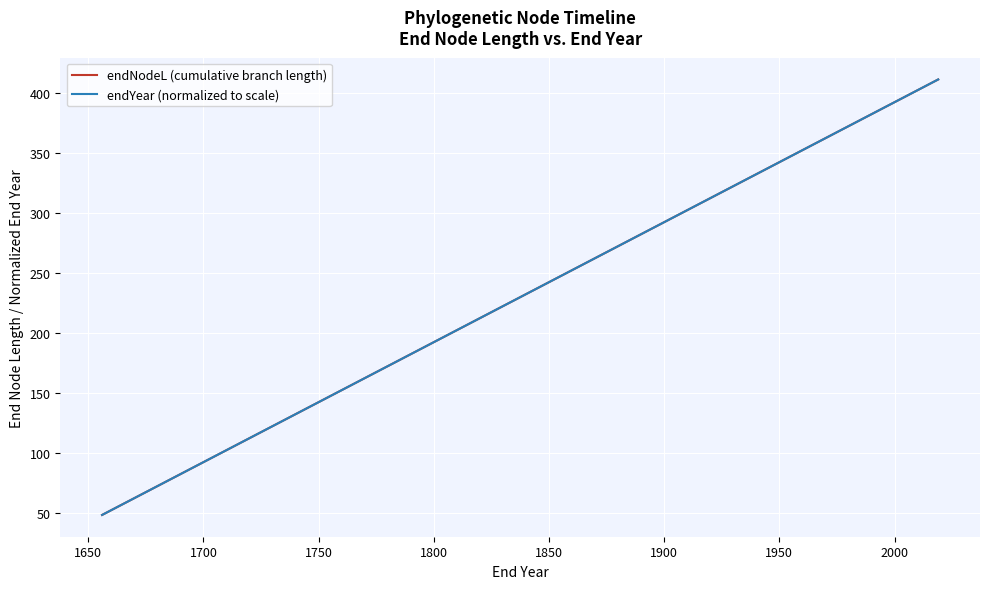

The endYear (normalized to scale) series shows 651.9 at 16. True or false?

False